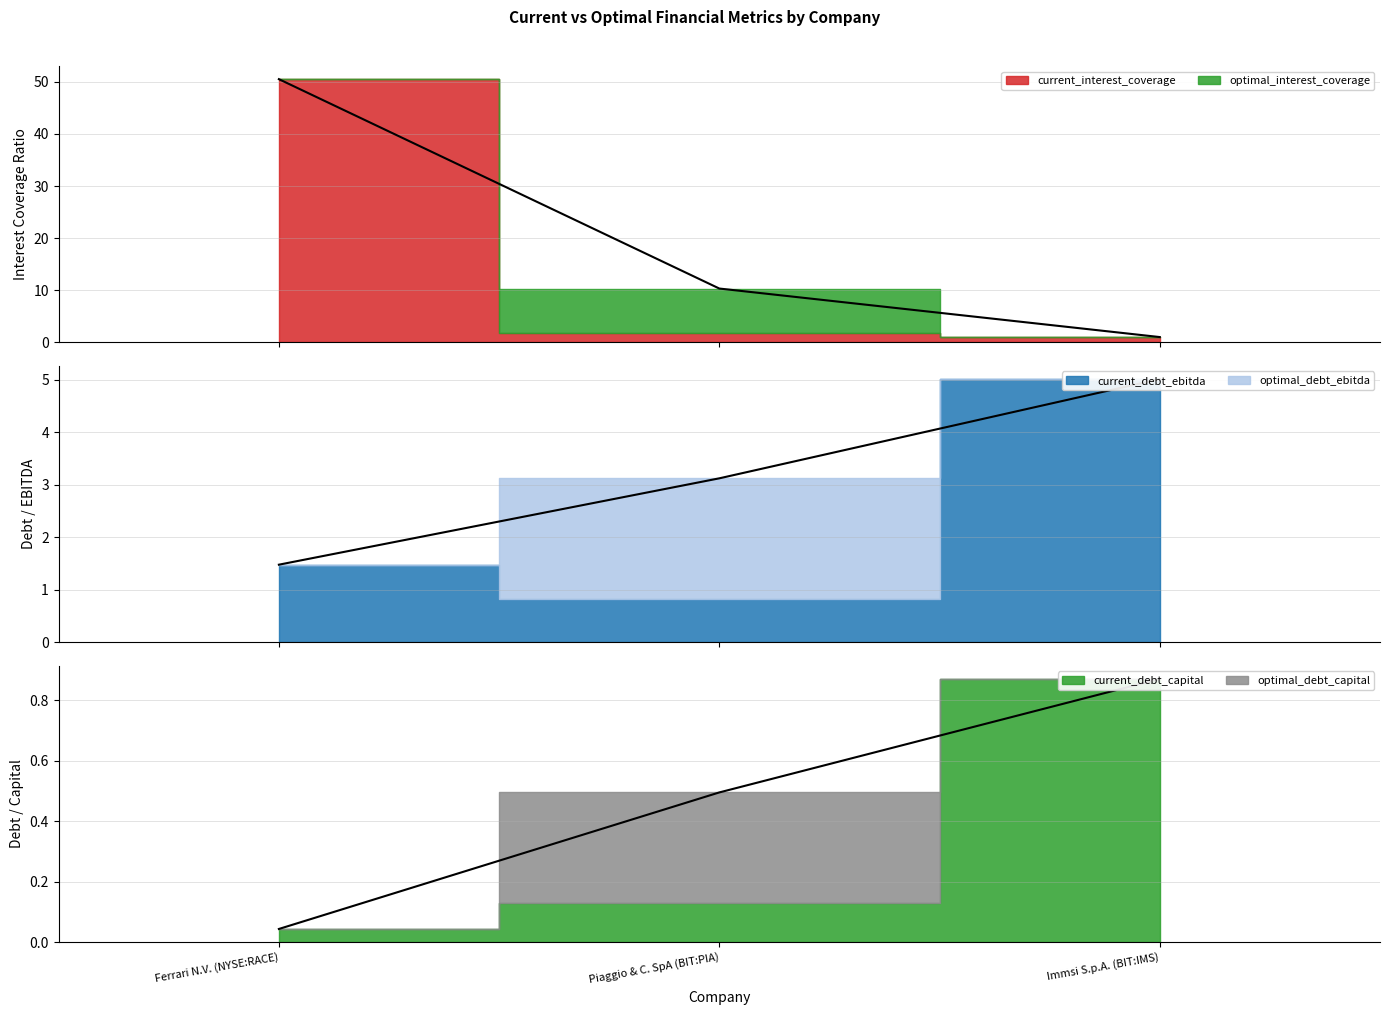

Is the value of current_debt_capital at Piaggio & C. SpA (BIT:PIA) greater than the value of current_debt_ebitda at Piaggio & C. SpA (BIT:PIA)?

No